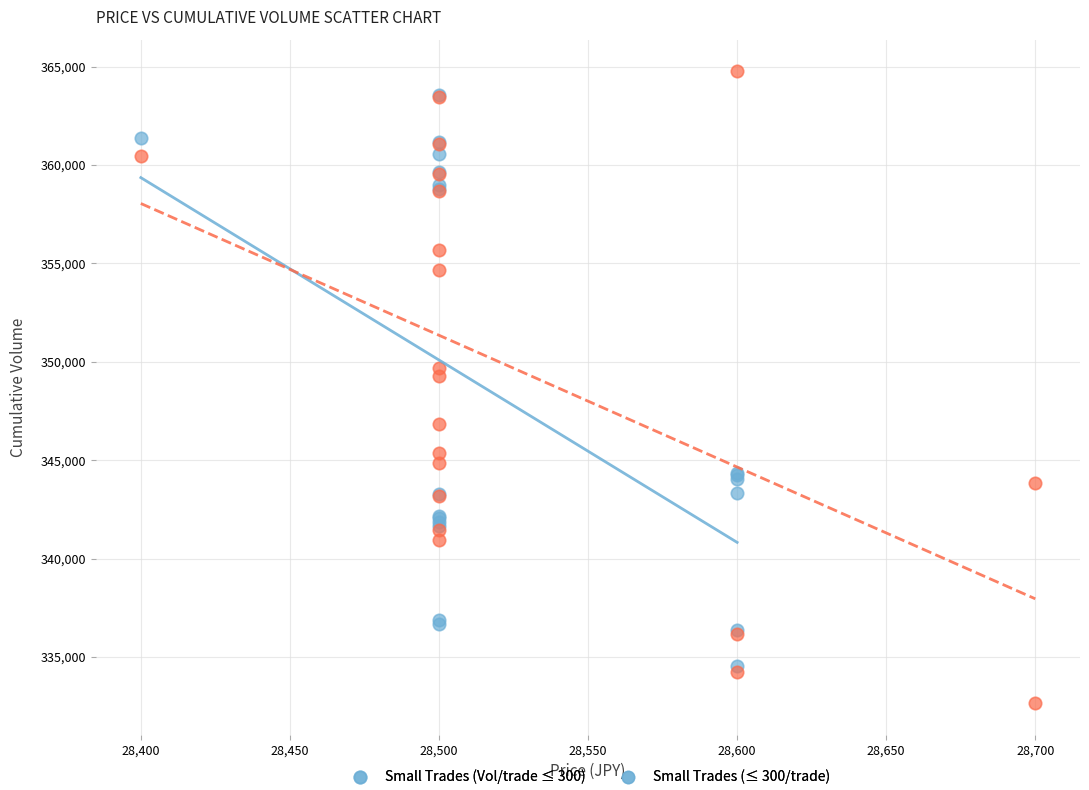

Which series contains the lowest Y value?

Large Trades (Vol/trade > 300)